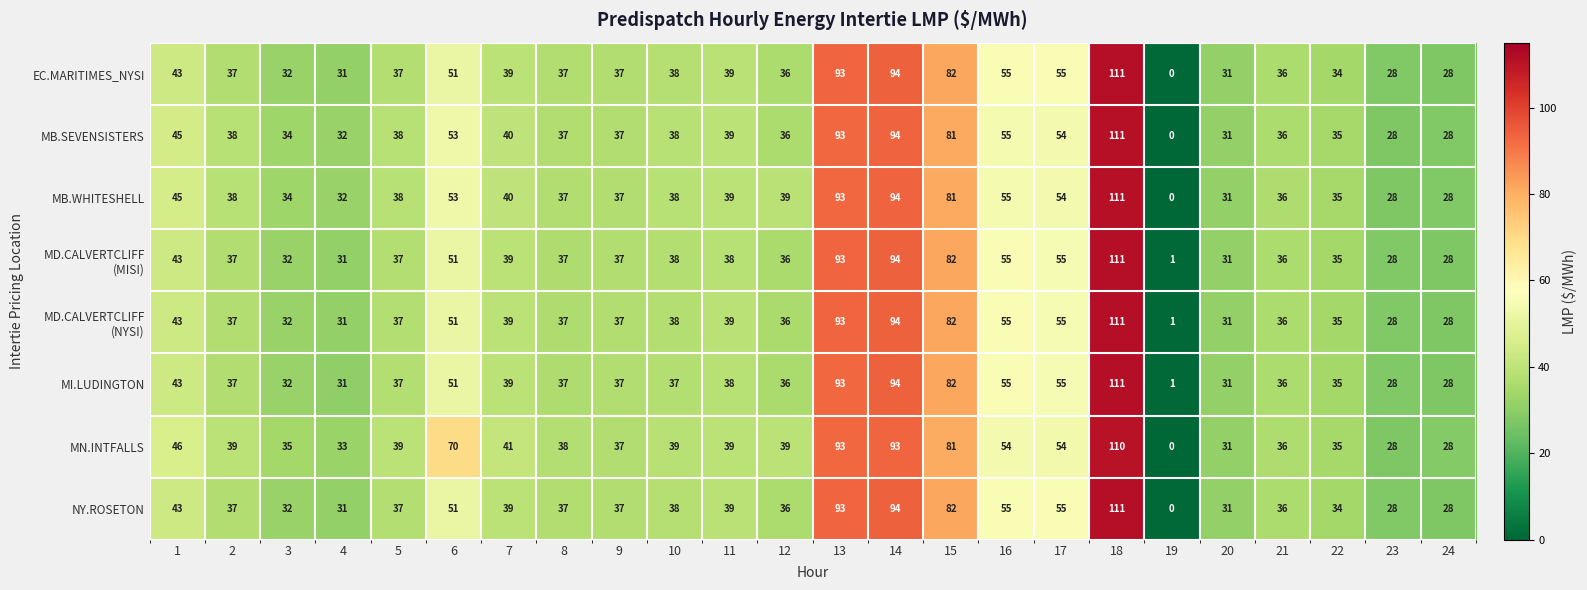

What is the greatest value displayed?

111